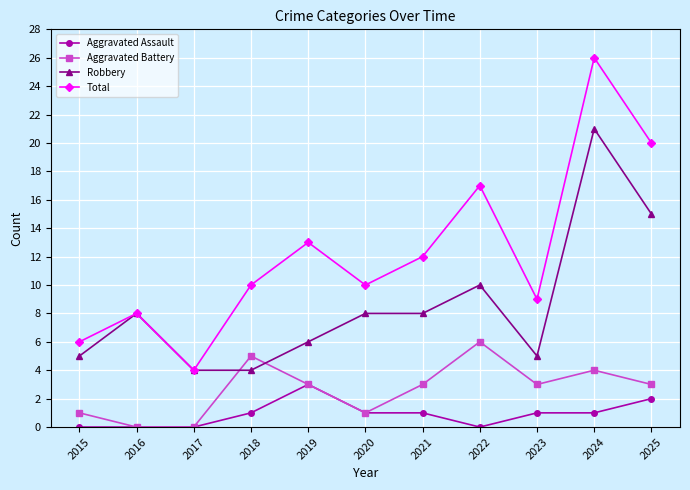

Is it true that Total equals 12 at 2021?

True